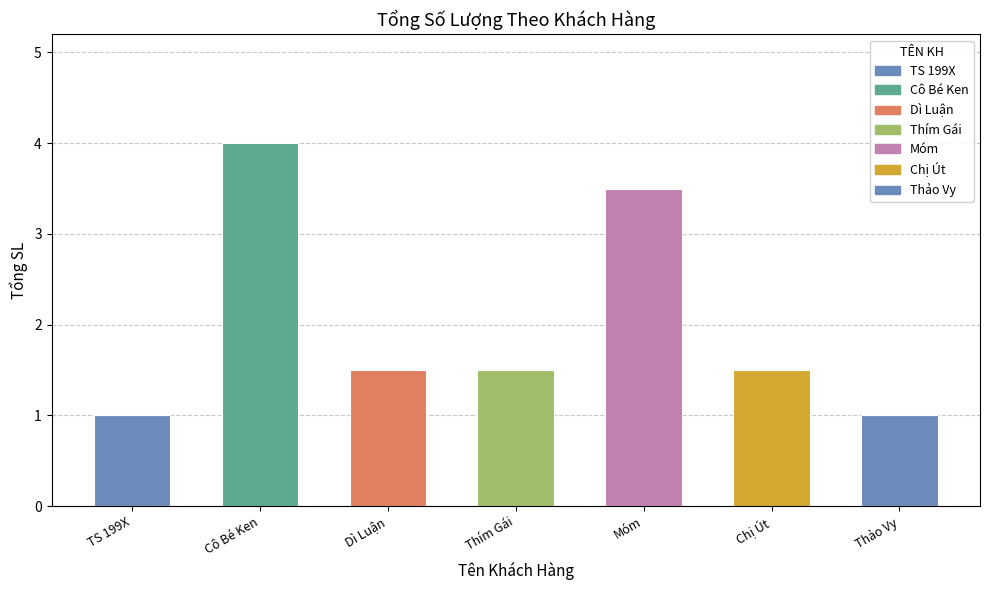

How many data points does each series have?

7